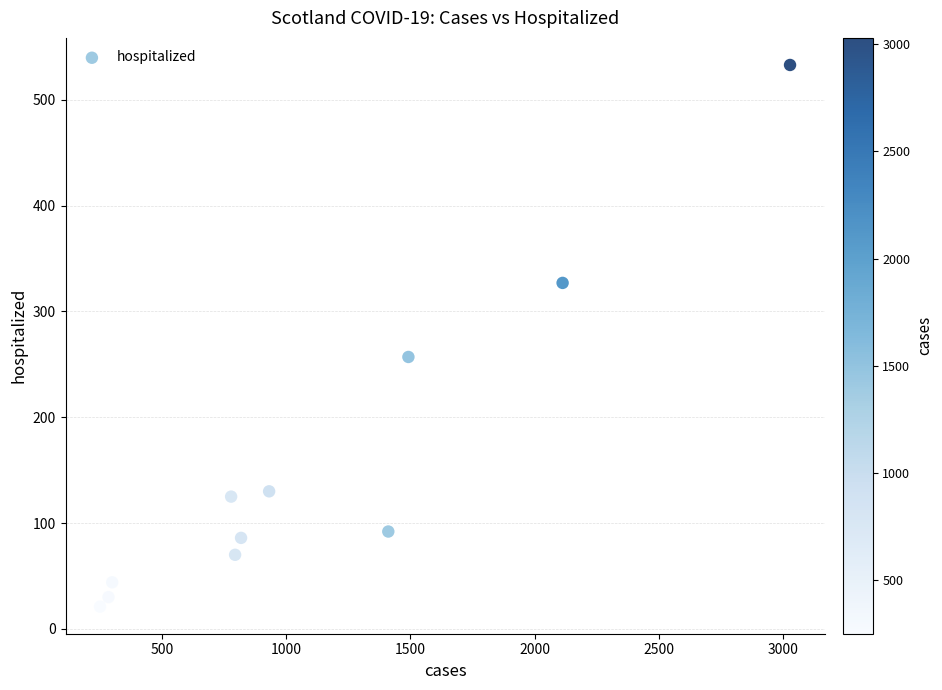

What is the average Y value?

156